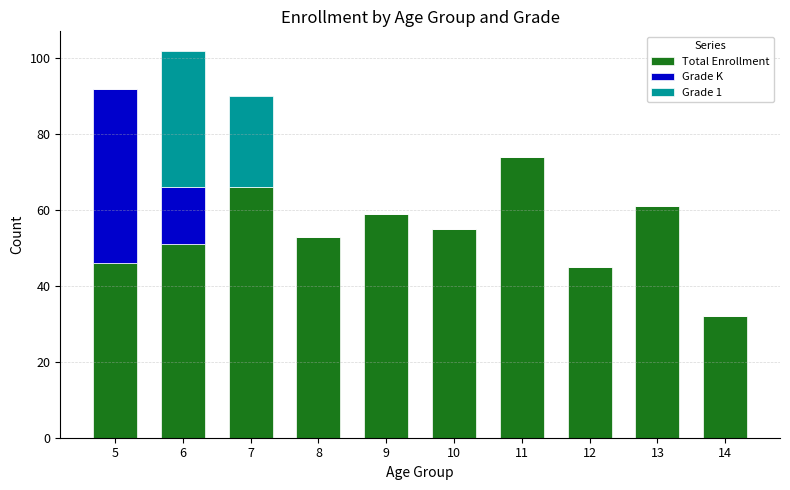

What is the sum of all Total Enrollment values?

542